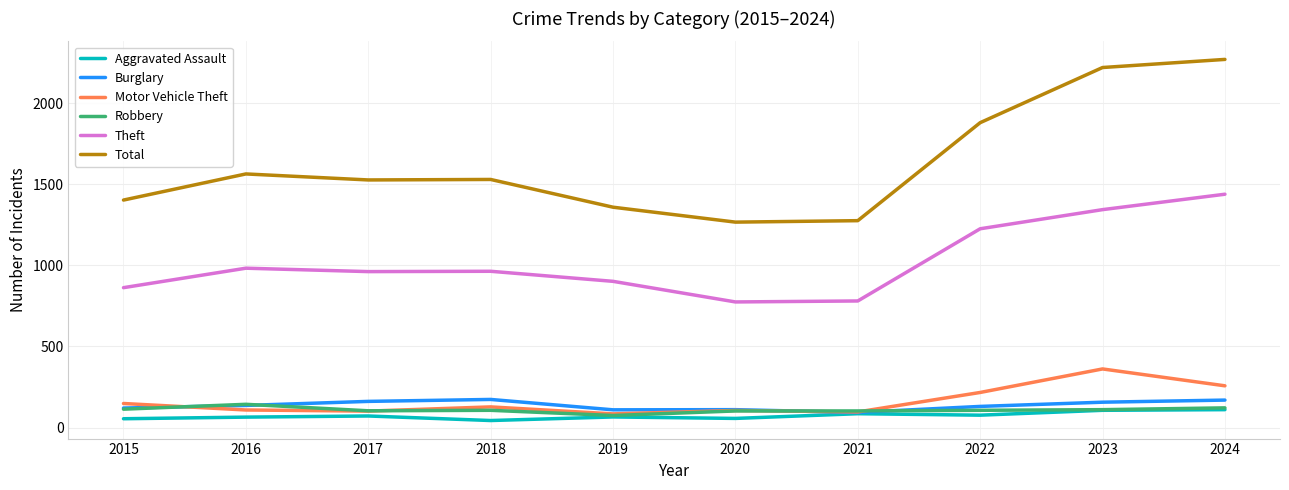

What value does the Theft series have at 2019?

901